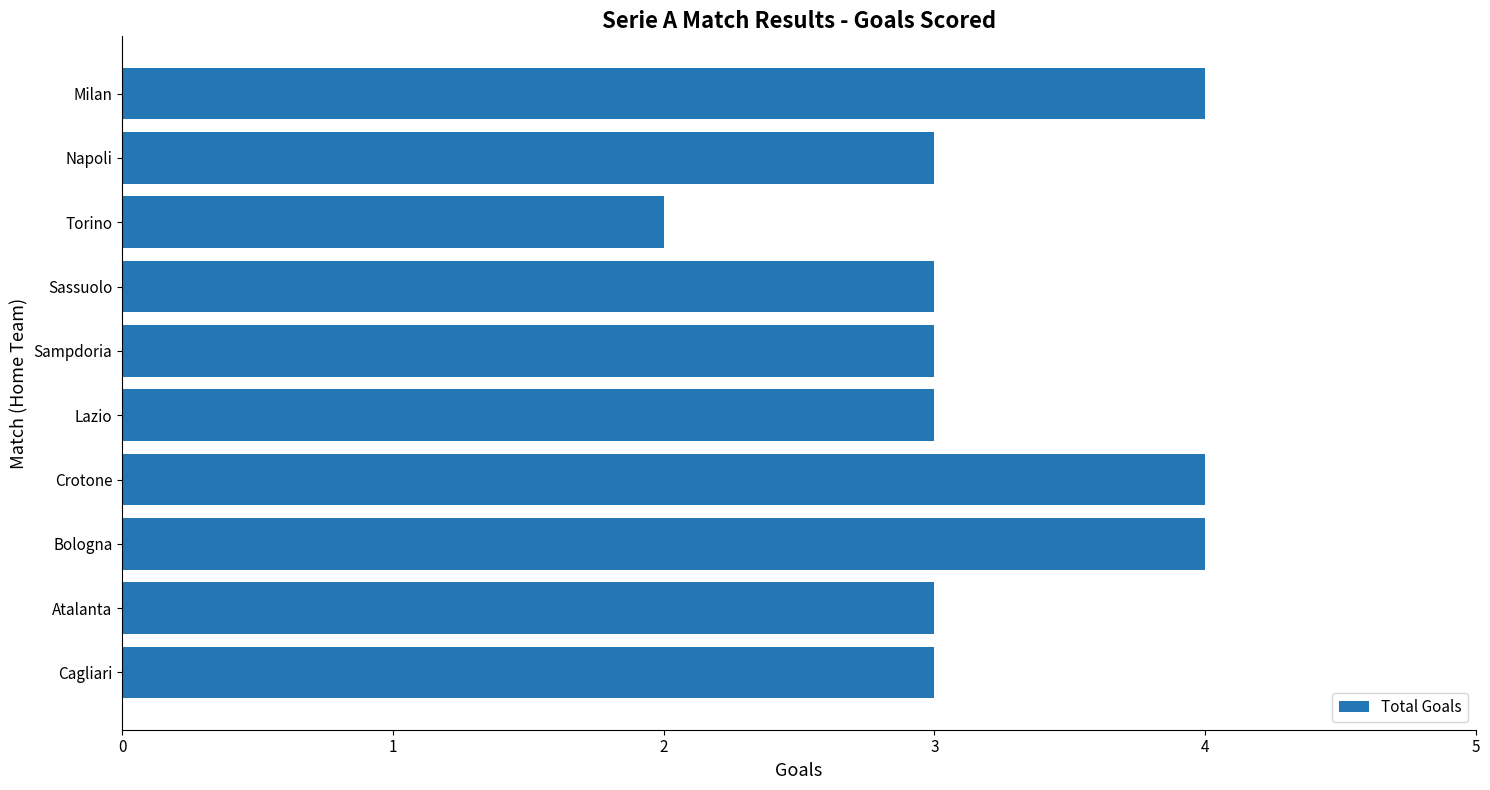

What value does the data have at Crotone?

4